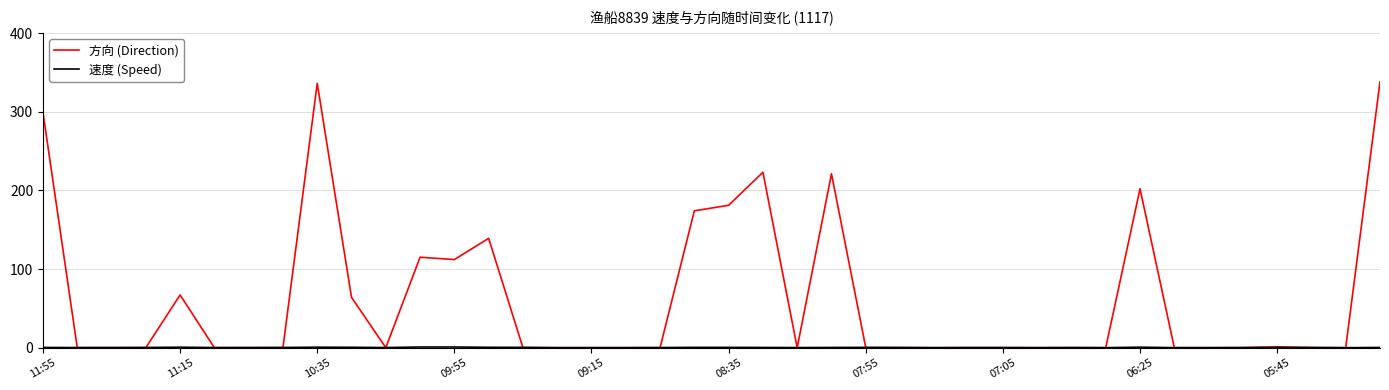

Which series has the widest spread of values?

方向 (Direction)